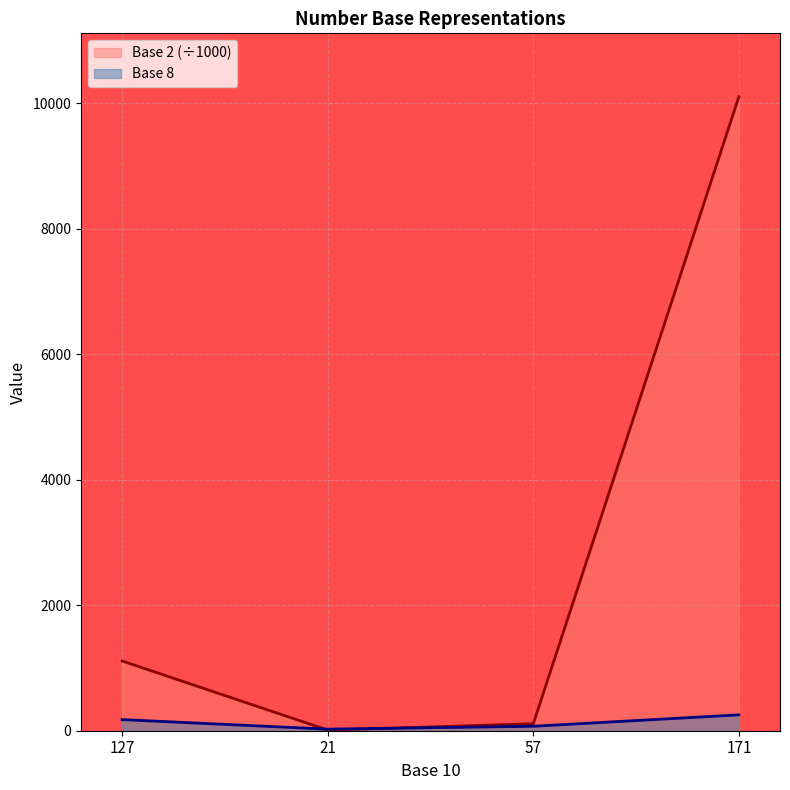

Where is Base 2 (÷1000) nearest to the value 5055?

127